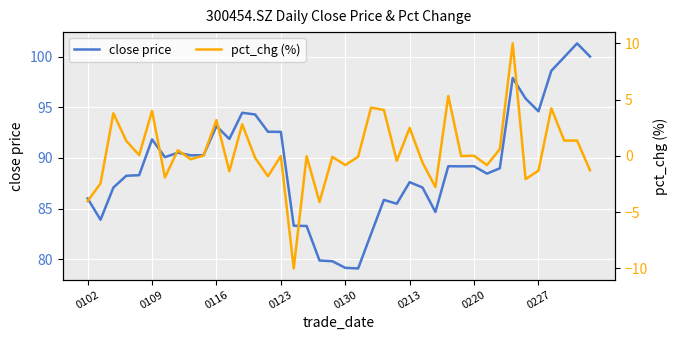

Is it true that pct_chg (%) equals 0.6 at 32?

True